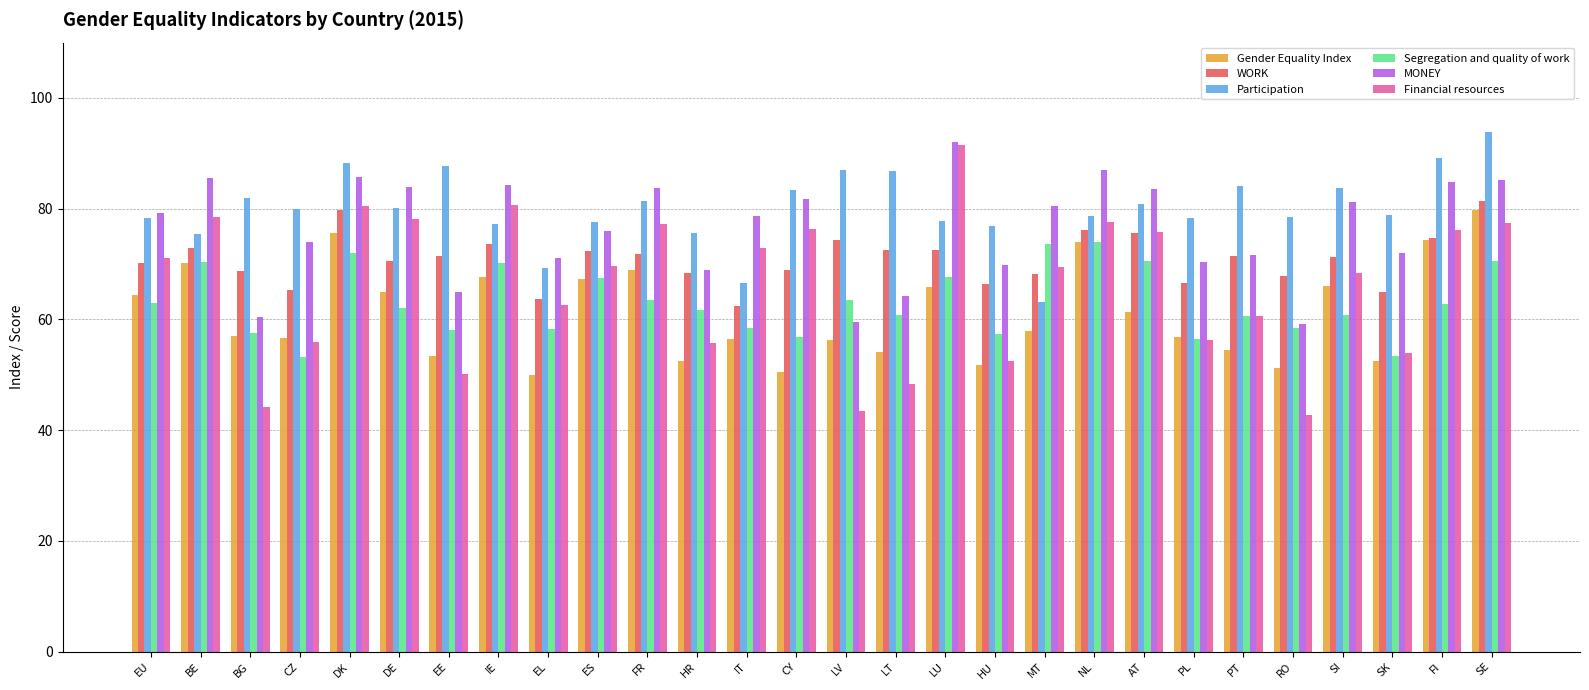

What is the difference between the highest and lowest values at RO?

35.8